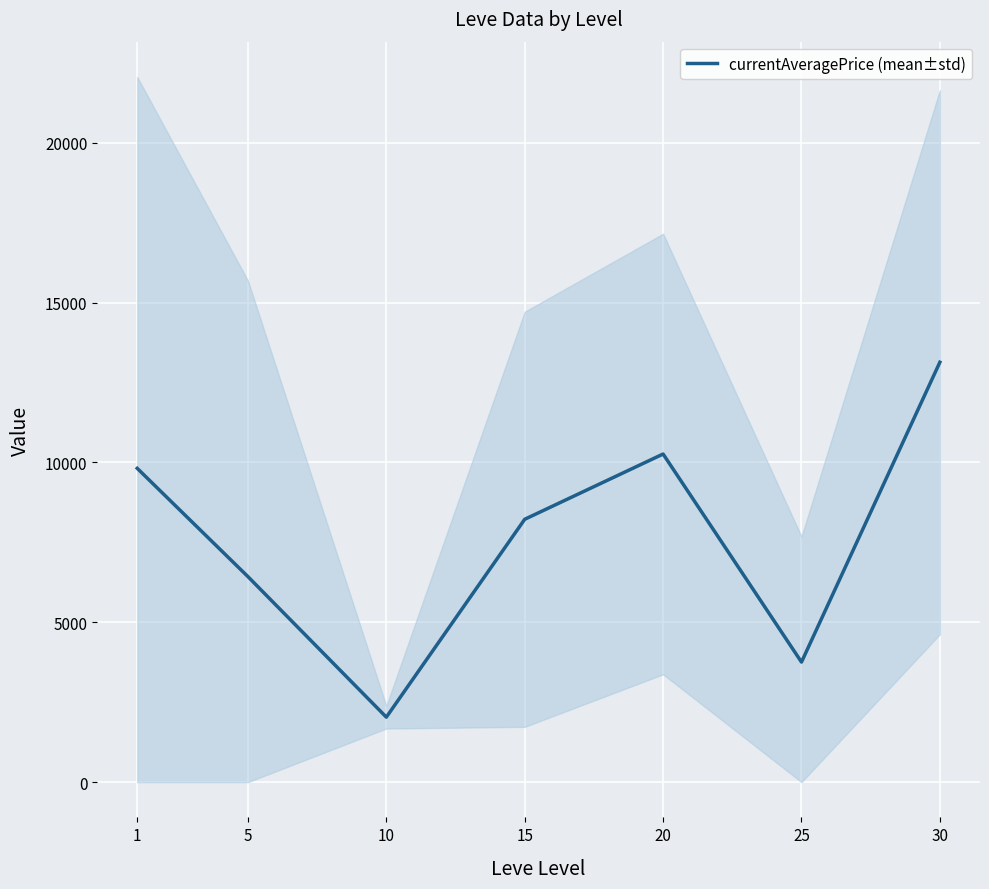

List the labels in order of value, smallest first.

10, 25, 5, 15, 1, 20, 30